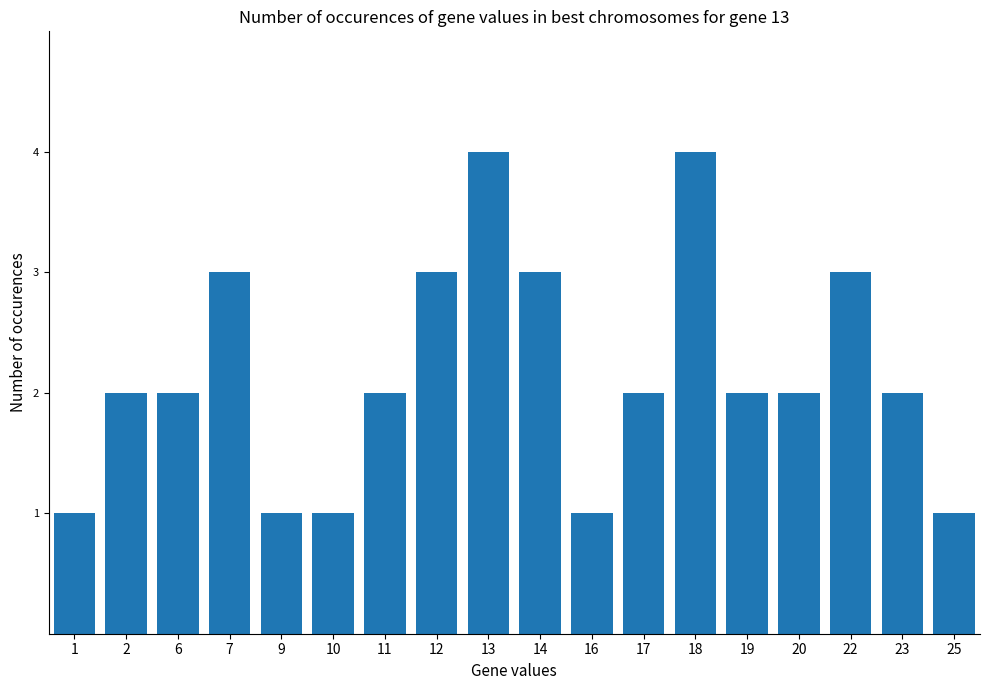

True or false: the data shows 1 at 1.

True